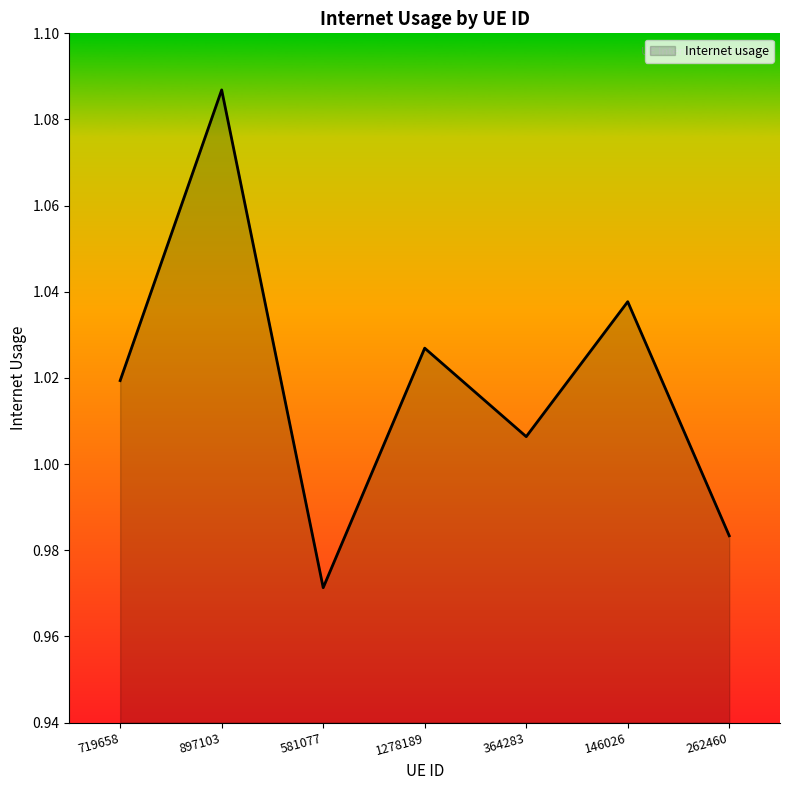

List the labels in order of value, largest first.

897103, 146026, 1278189, 719658, 364283, 262460, 581077